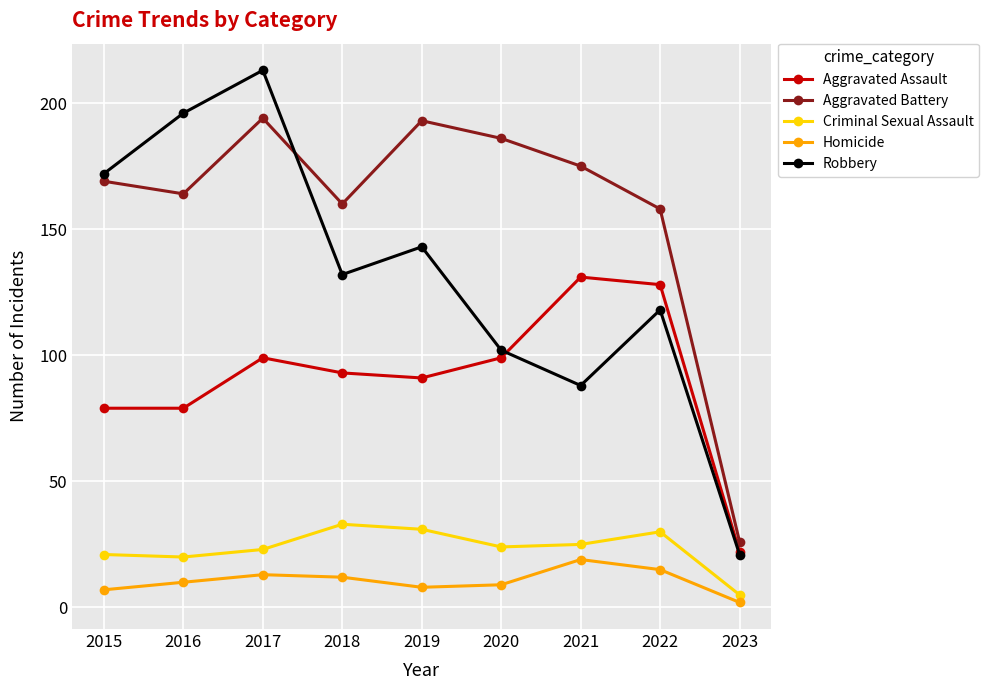

Read the Robbery value at 2018, to the nearest 10.

130